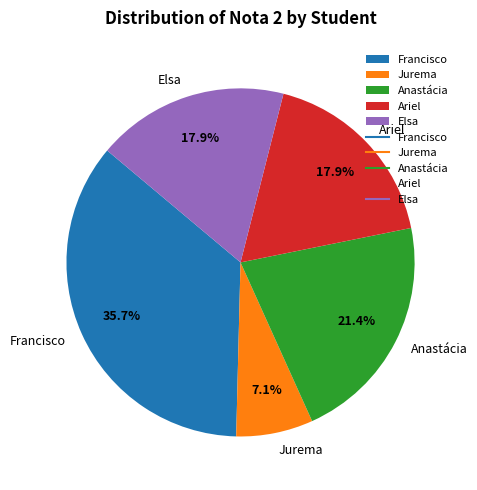

What percentage is the Jurema slice, to the nearest percent?

7%